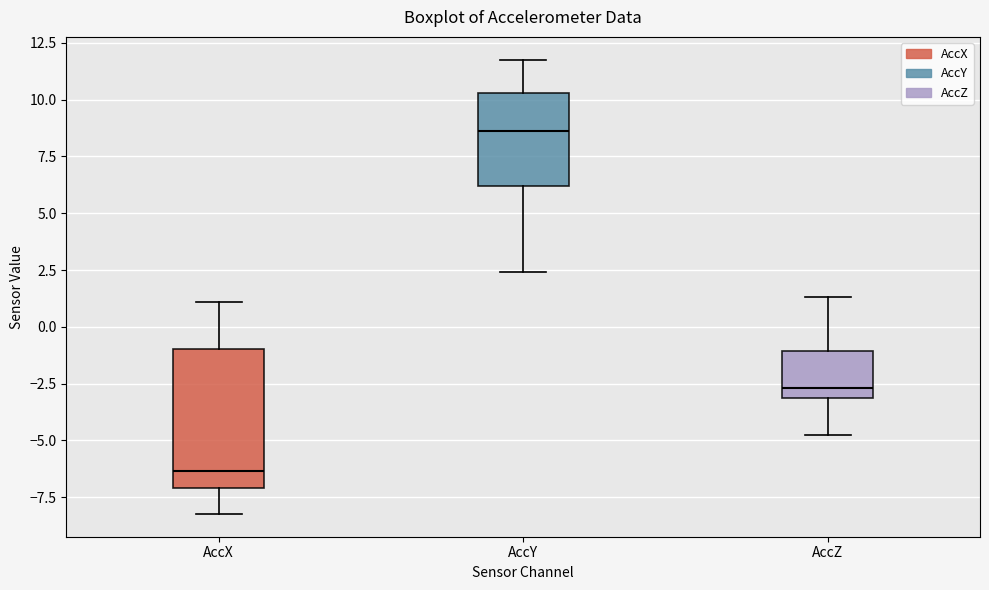

Comparing the boxes themselves (not the whiskers), which one is the tallest?

AccX